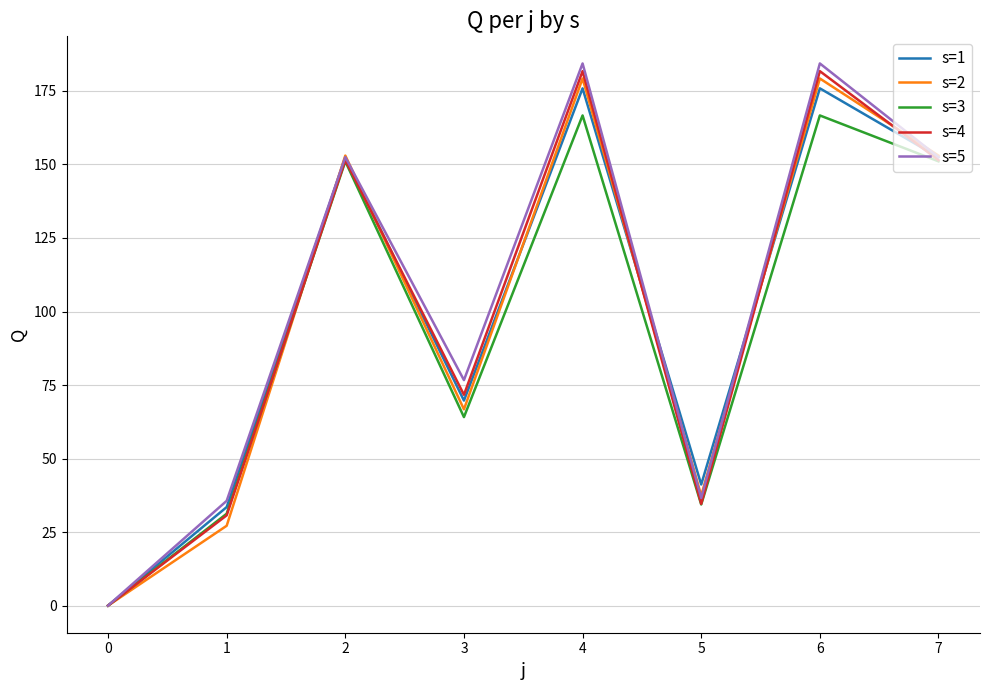

The s=3 series shows 53.0 at 5. True or false?

False